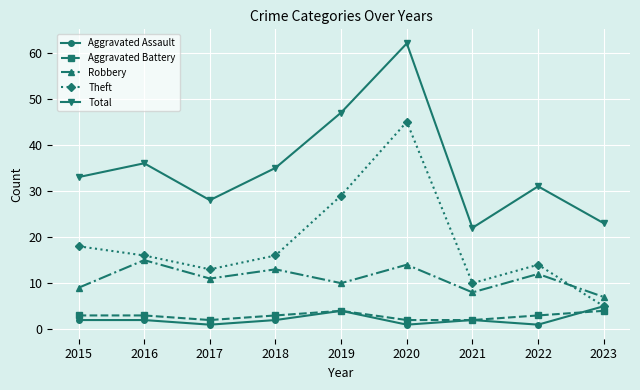

True or false: Total has a value of 110 at 2020.

False